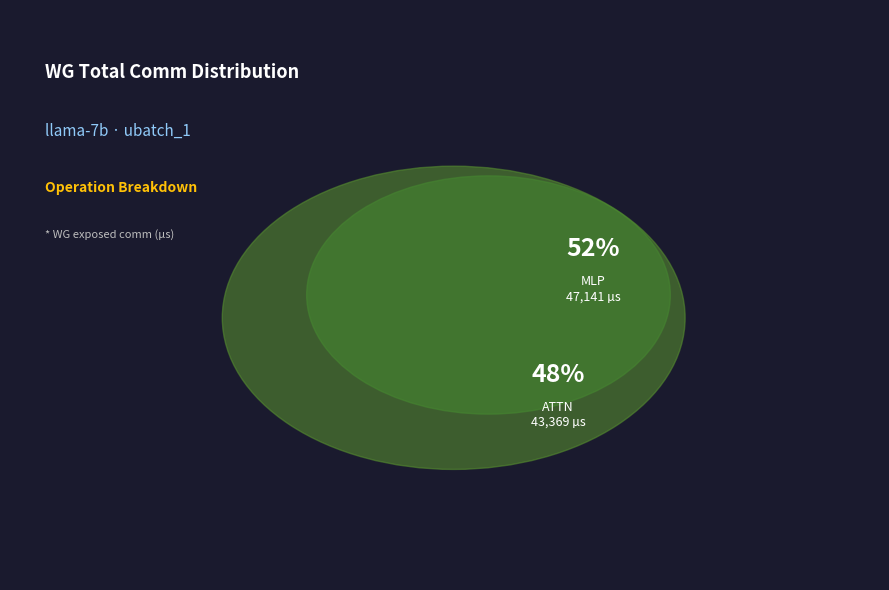

Approximately how many times larger is the value at ATTN-3 compared to MLP-3?

0.9